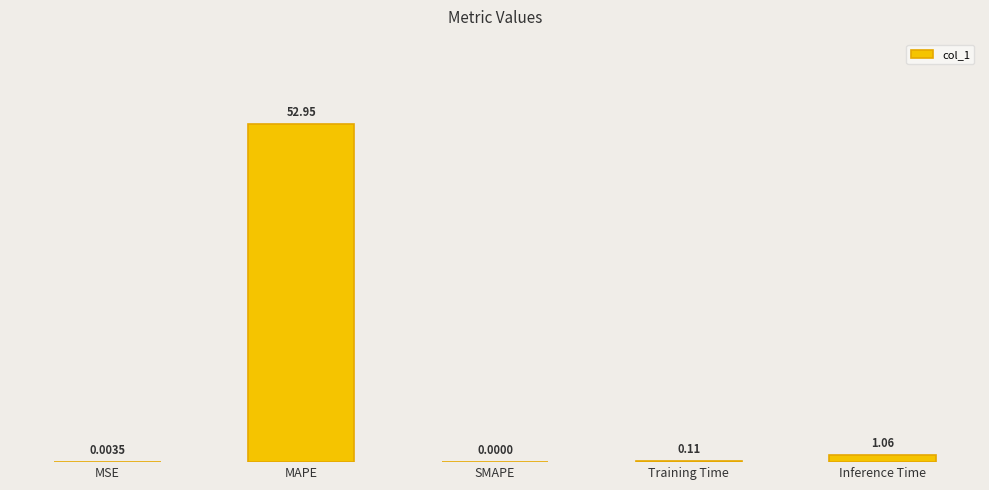

What is the change in value from MAPE to Inference Time?

-51.9